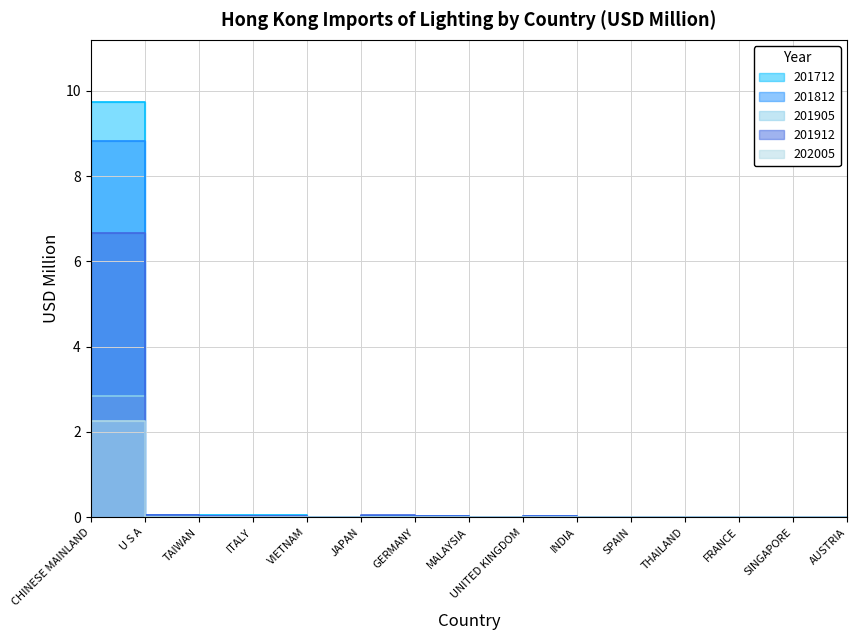

What position from the right is CHINESE MAINLAND?

15